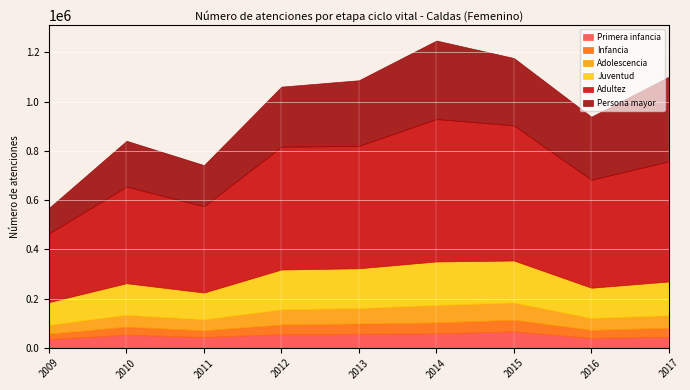

Is the value of Juventud at 2010 greater than the value of Primera infancia at 2016?

Yes